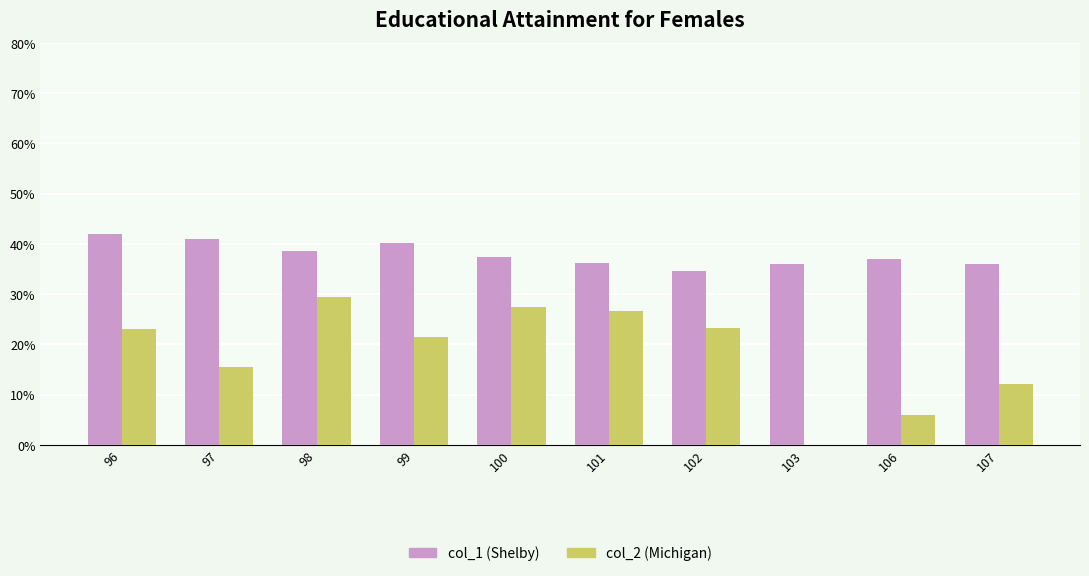

What is the greatest value displayed?

42.0